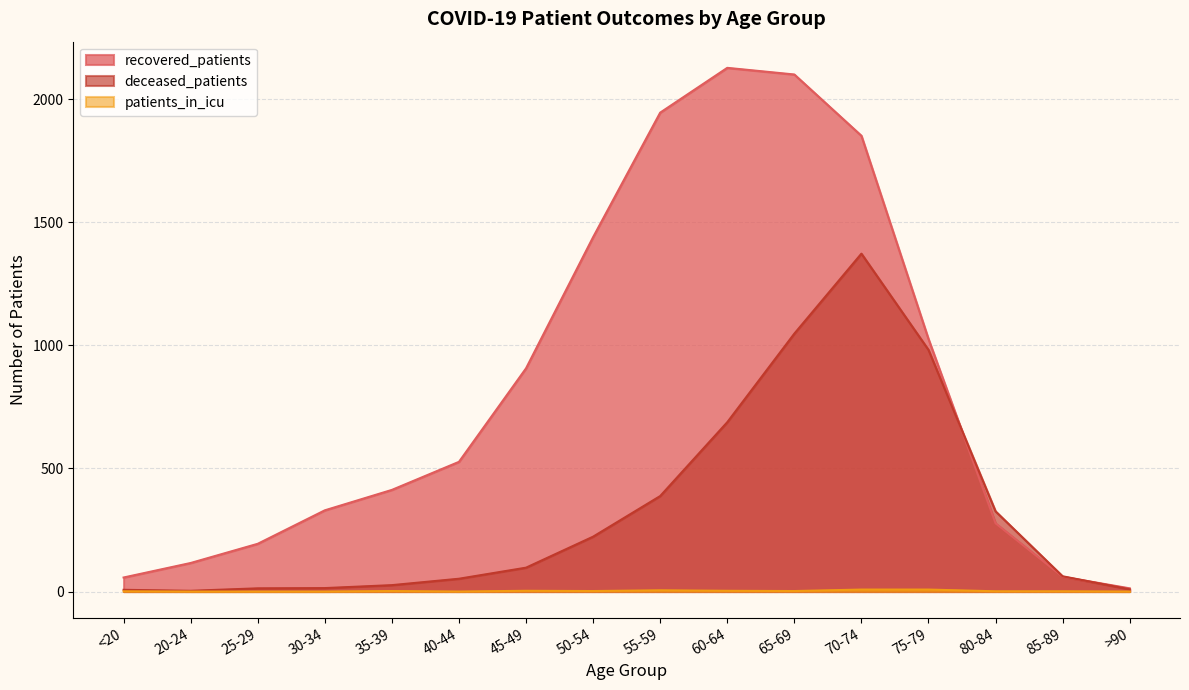

True or false: patients_in_icu and deceased_patients cross at least once.

False